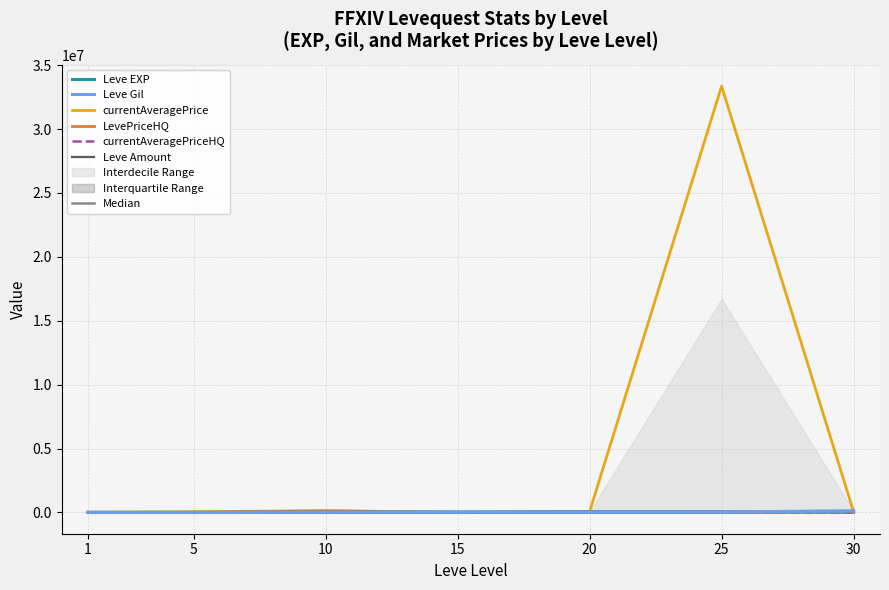

Reading left to right, list all the values displayed in this chart.

Leve EXP: 1=1	5=2	10=9990	15=24790	20=28010	25=47200	30=99220
Leve Gil: 1=690	5=840	10=9990	15=24790	20=28010	25=47200	30=99220
currentAveragePrice: 1=3307	5=60000	10=125000	15=20000	20=58333	25=33362500	30=52777
LevePriceHQ: 1=14640	5=5000	10=125000	15=5000	20=50000	25=46264	30=29764
currentAveragePriceHQ: 1=14640	5=0	10=2584	15=0	20=50000	25=46264	30=0
Leve Amount: 1=112	5=140	10=288	15=293	20=348	25=317	30=473